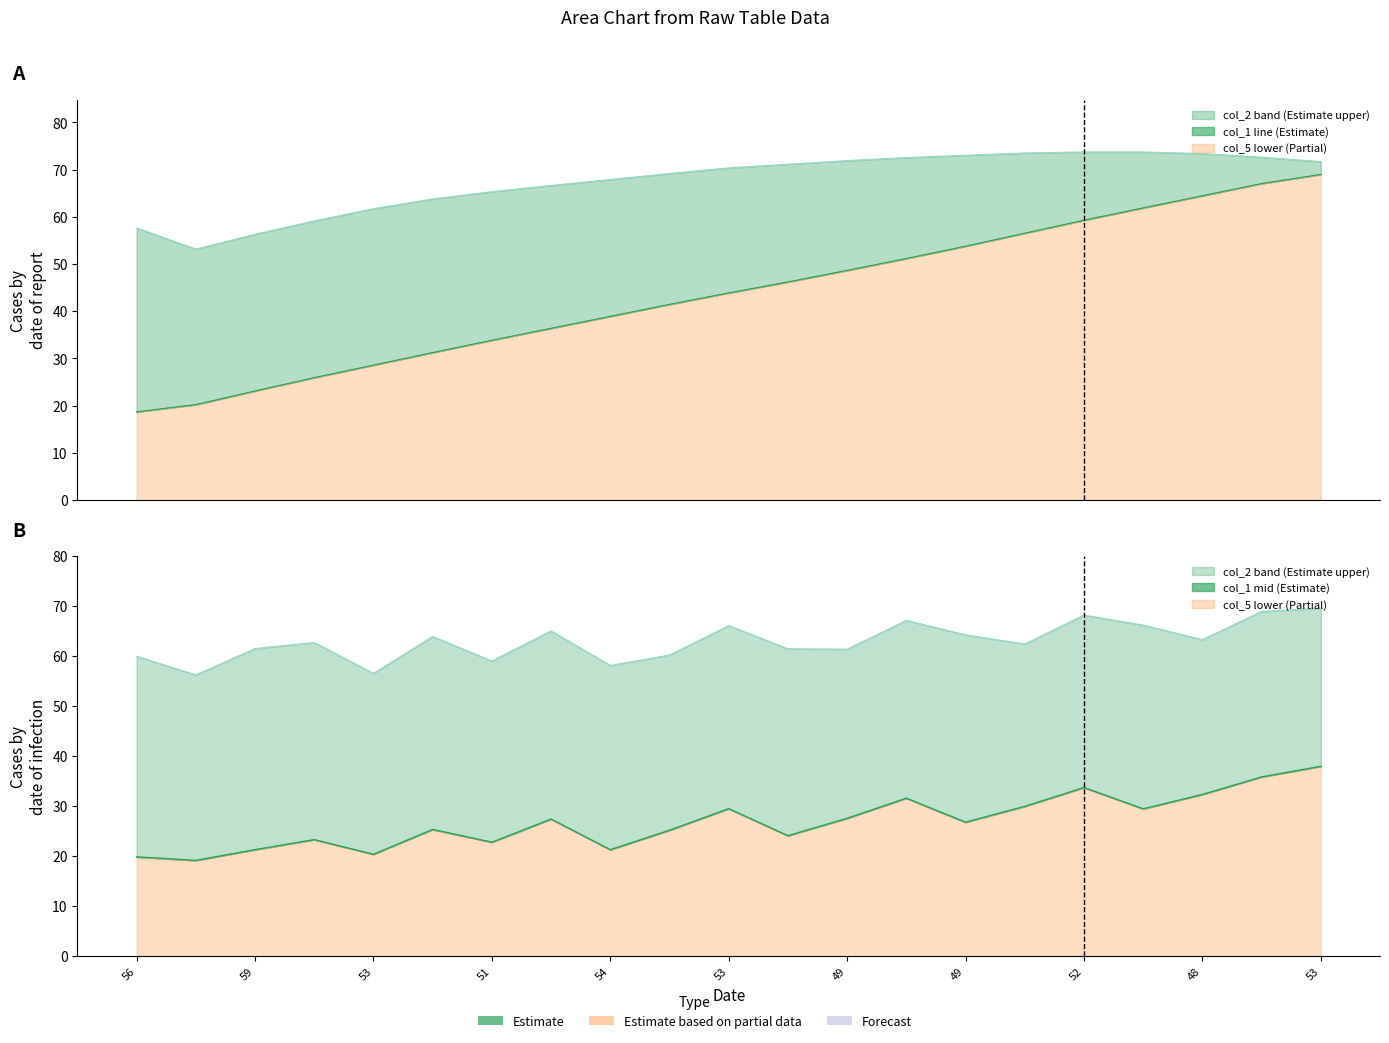

The col_2 series shows 60.0 at 1. True or false?

True